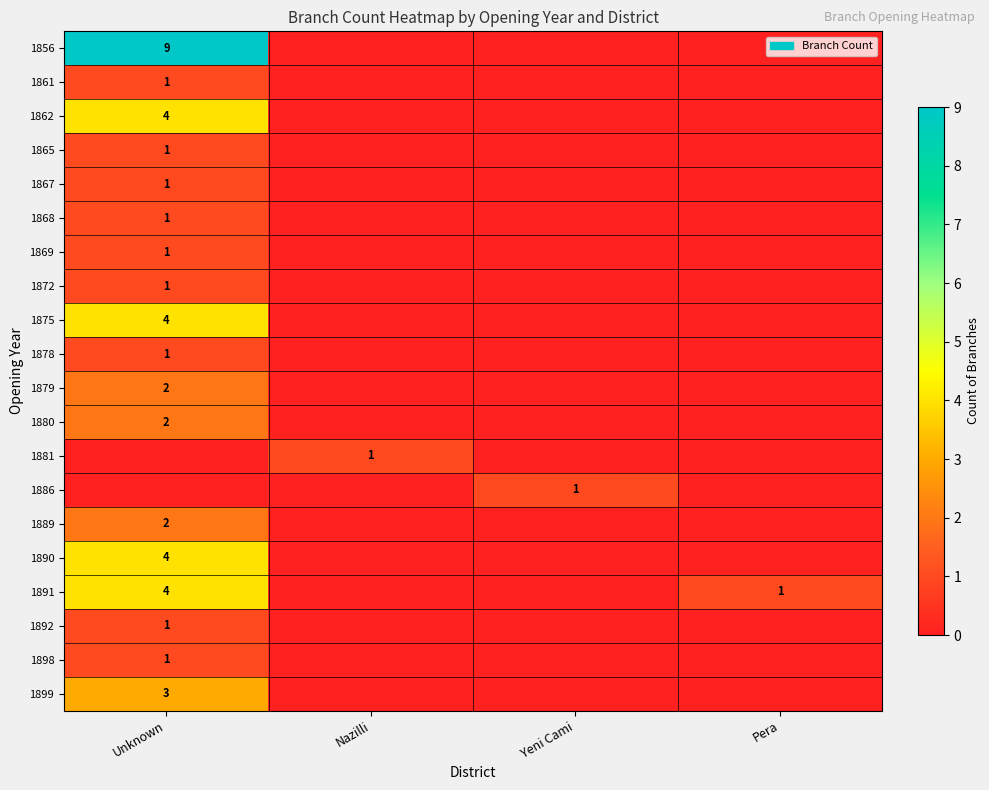

Which category has the highest value across all series?

Unknown